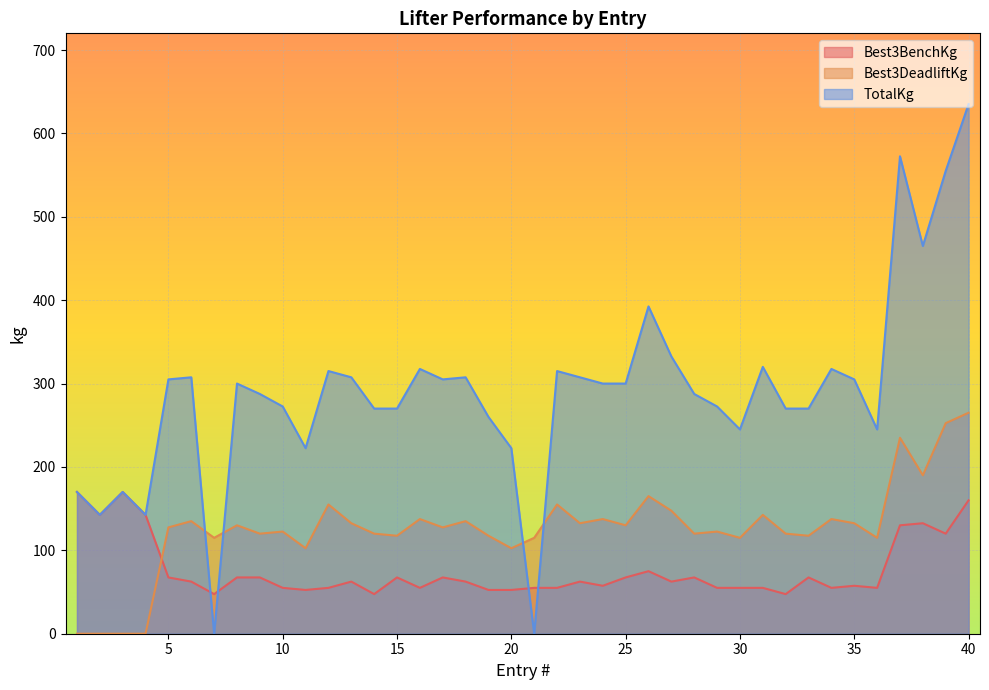

Rank the series by their maximum value, from highest to lowest.

TotalKg, Best3DeadliftKg, Best3BenchKg